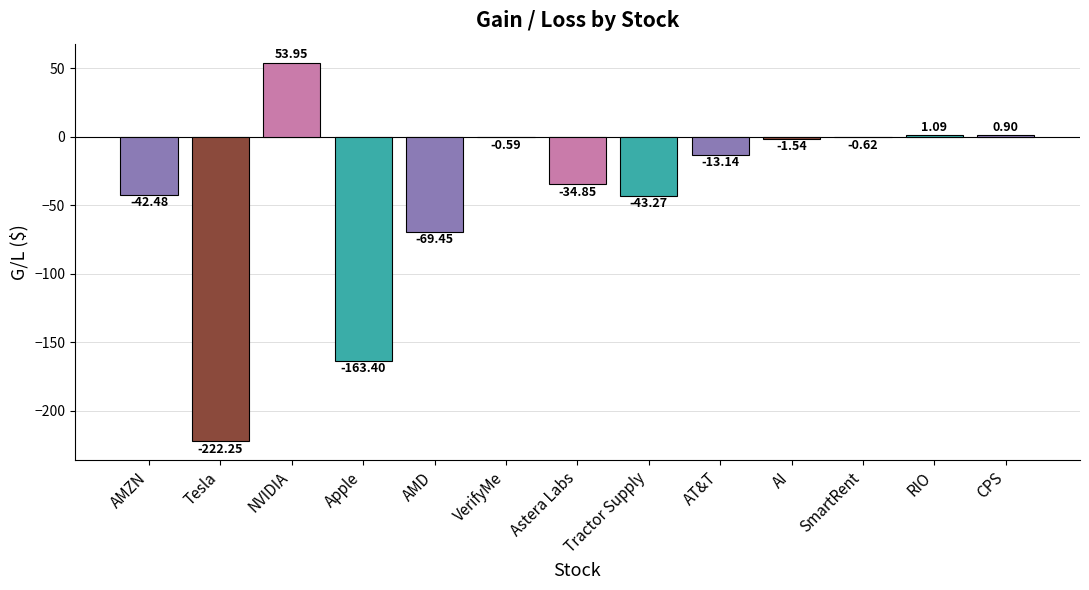

Are the bars horizontal?

No